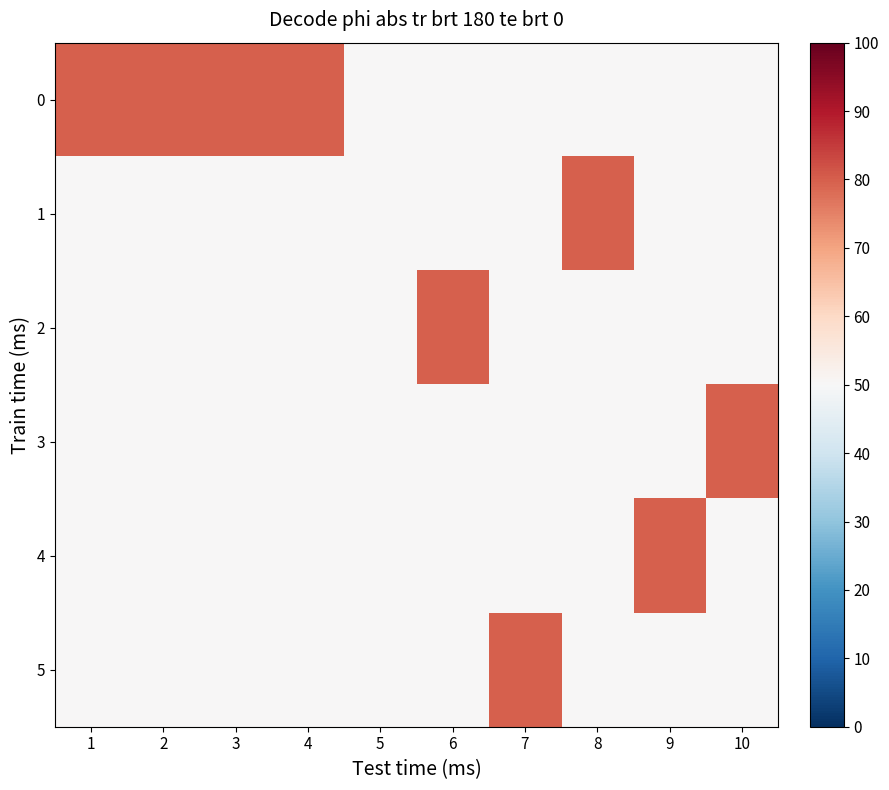

Between 4 and 5, which is larger?

4